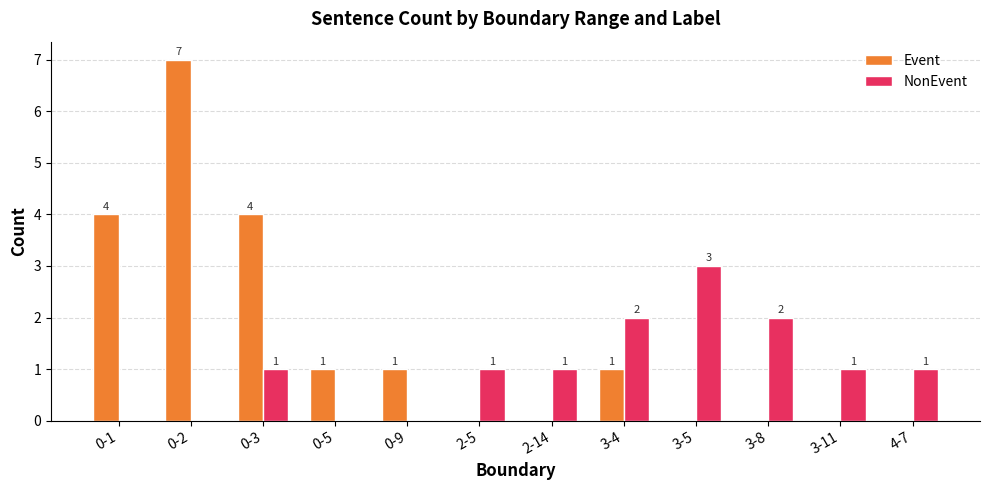

At which category is the sum across all series the highest?

0-2